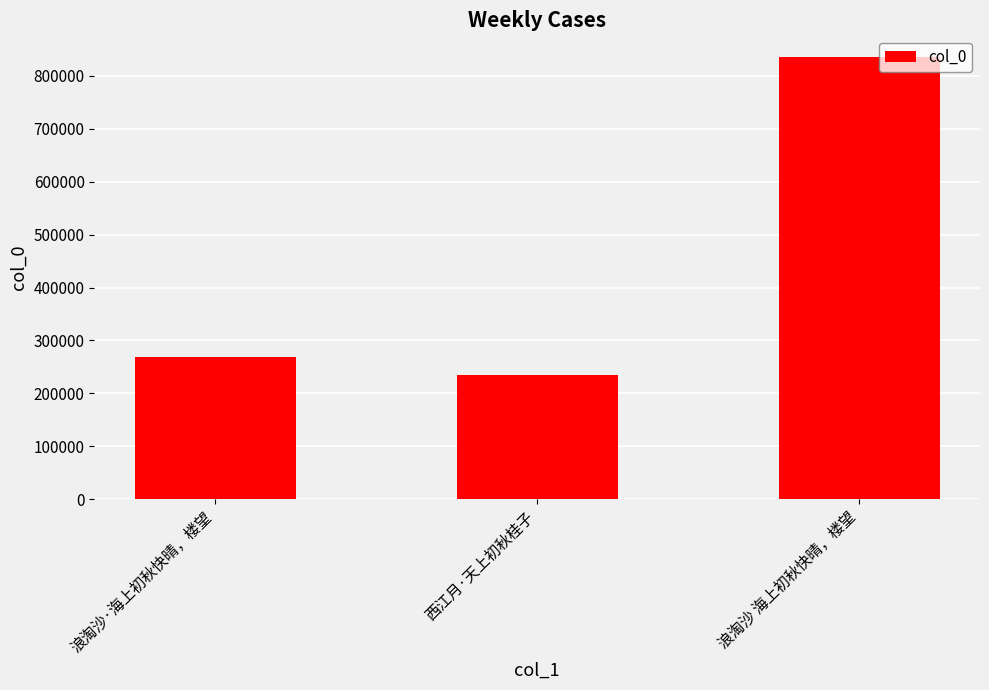

How many distinct data groups are displayed?

1